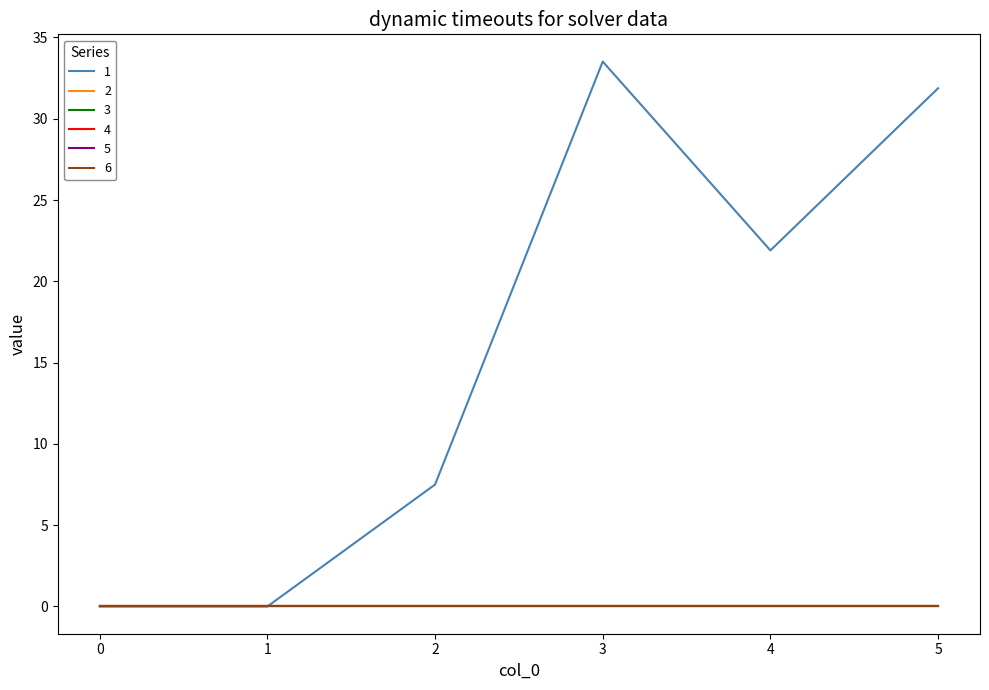

True or false: 5 has more than 1 points higher than both neighbors.

False